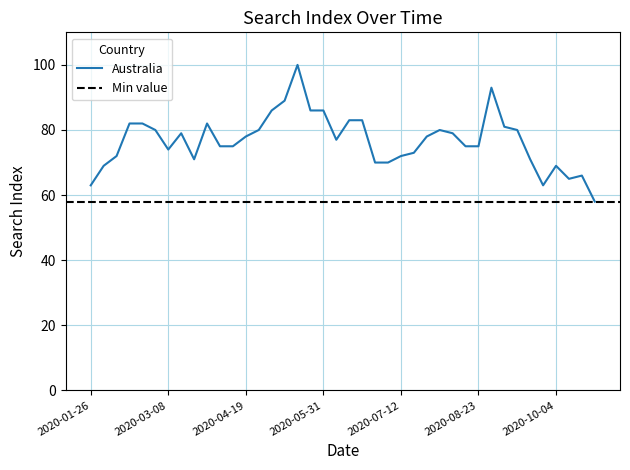

How many values exceed 78?

18